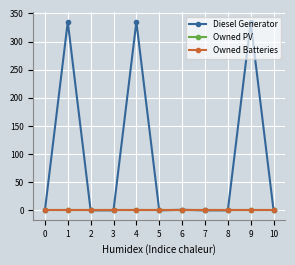

Reading right to left, what are all the values shown in this chart?

Diesel Generator: 10=0.0	9=334.0	8=-0.0	7=0.0	6=1.0	5=0.0	4=335.0	3=0.0	2=0.0	1=335.0	0=0.0
Owned PV: 10=0.0	9=0.0	8=0.0	7=0.0	6=0.0	5=0.0	4=0.0	3=0.0	2=0.0	1=0.0	0=0.0
Owned Batteries: 10=0.0	9=0.0	8=0.0	7=0.0	6=0.0	5=0.0	4=0.0	3=0.0	2=0.0	1=0.0	0=0.0